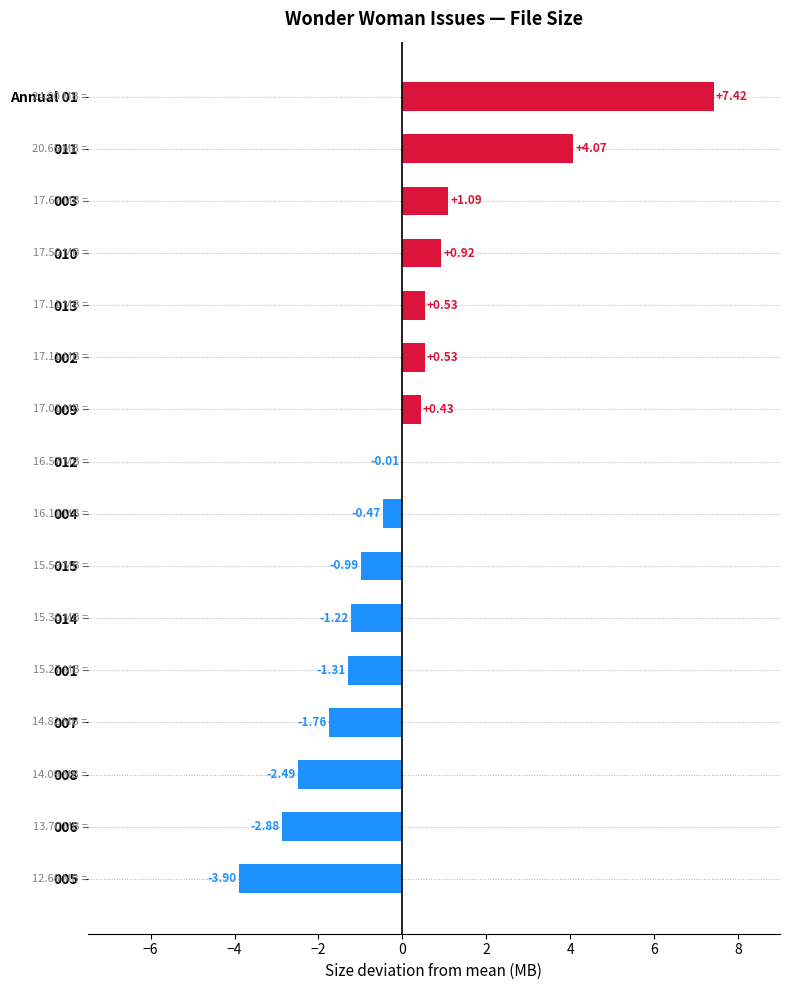

What is the change in value from 015 to 013?

+1.5